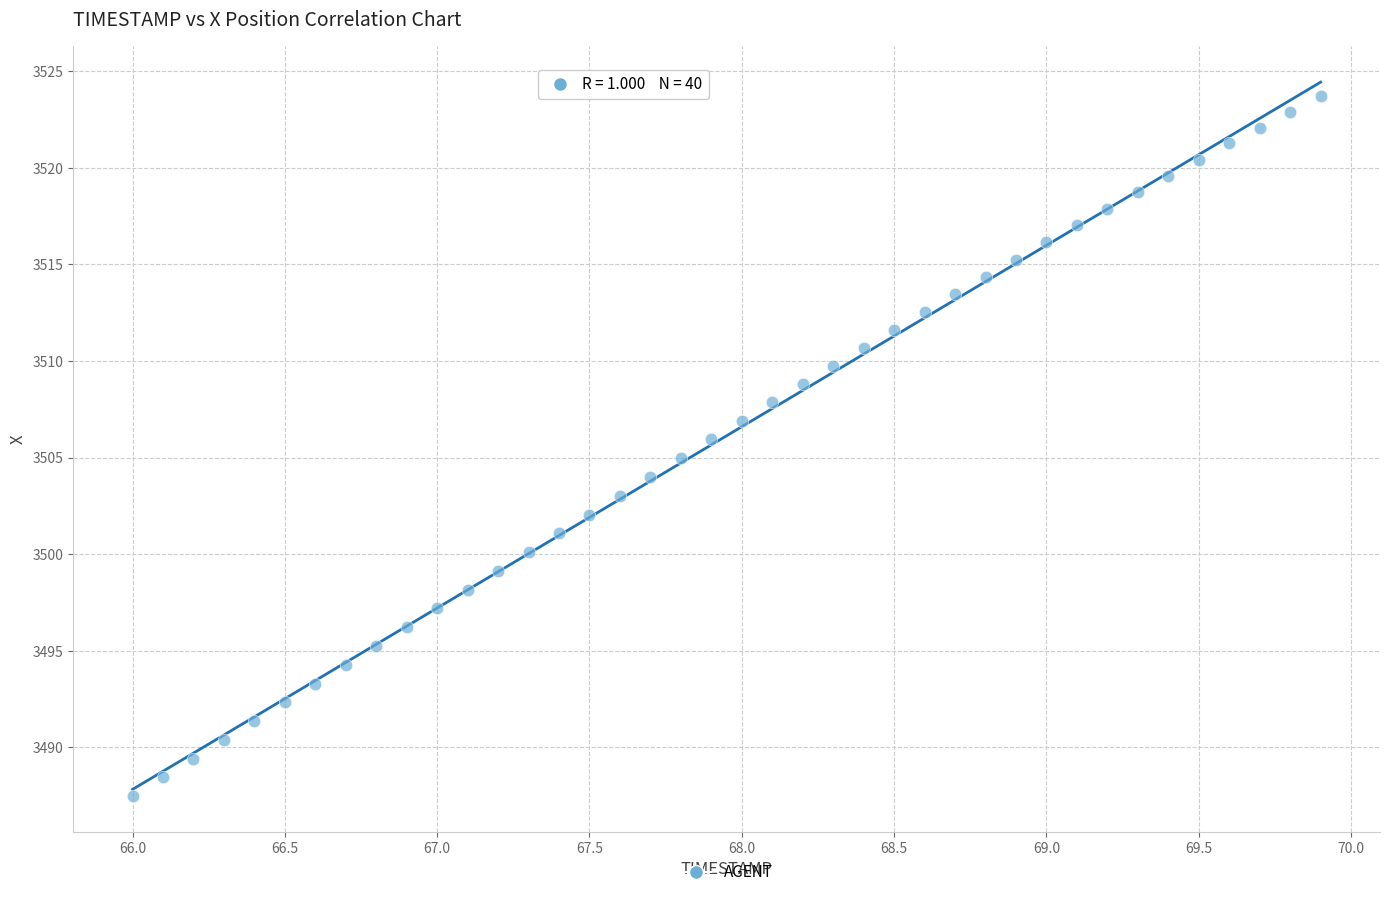

What is the range of X values (max minus min)?

3.9